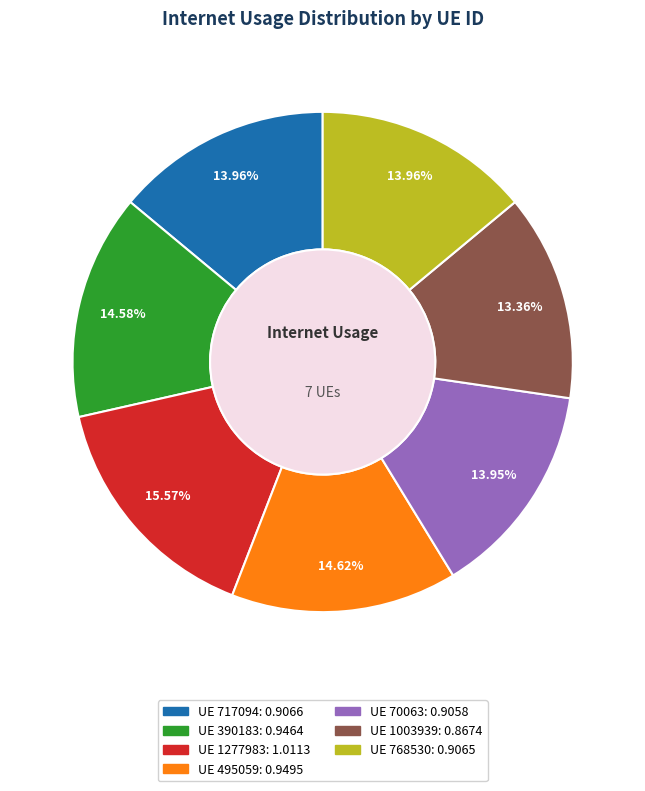

Is there any slice that represents more than half of the pie?

No